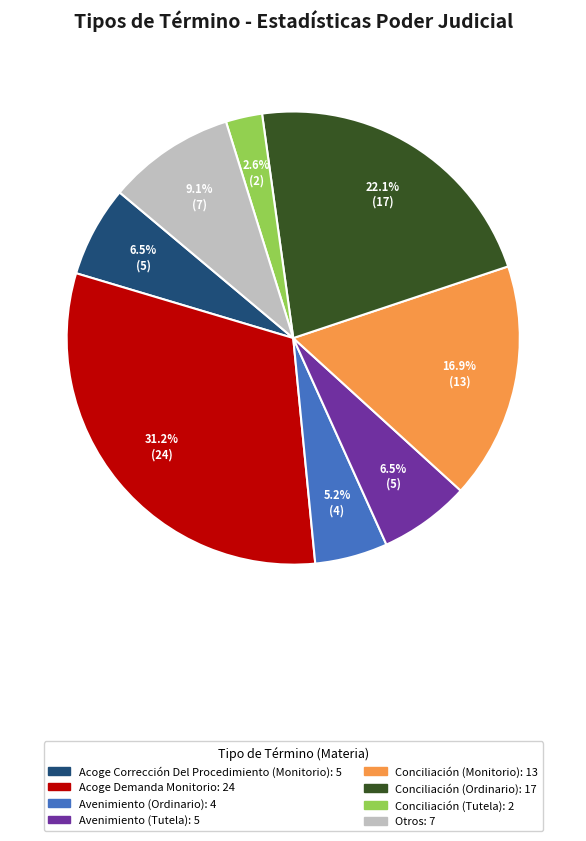

Is there a majority slice in this chart?

No